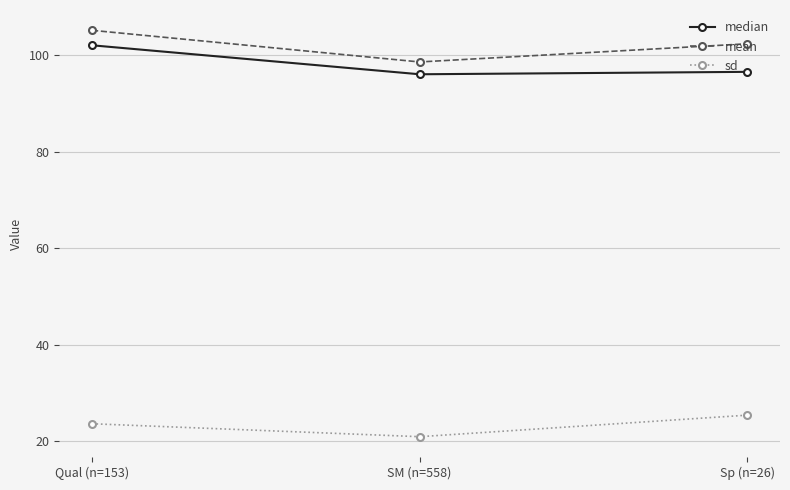

What is the maximum value shown in the chart?

105.1